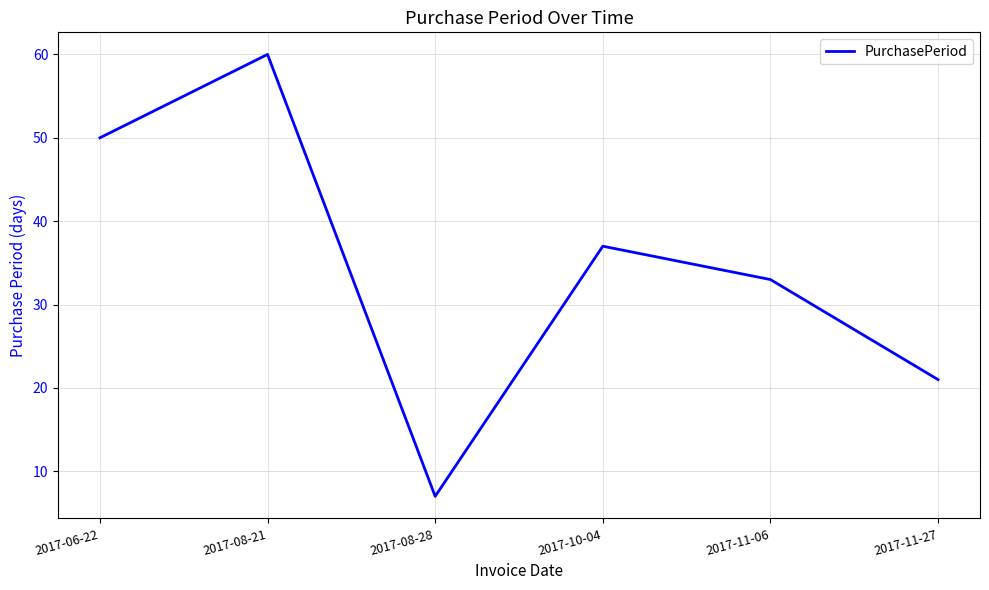

True or false: the data shows 50 at 2017-06-22.

True